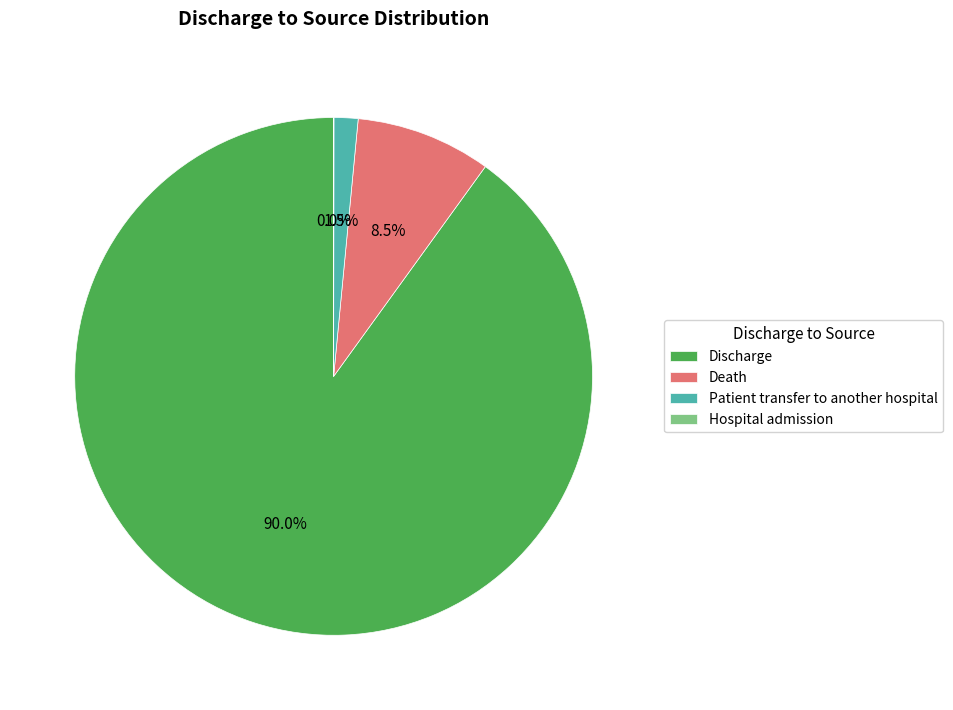

Does Discharge account for over 50% of the chart?

Yes